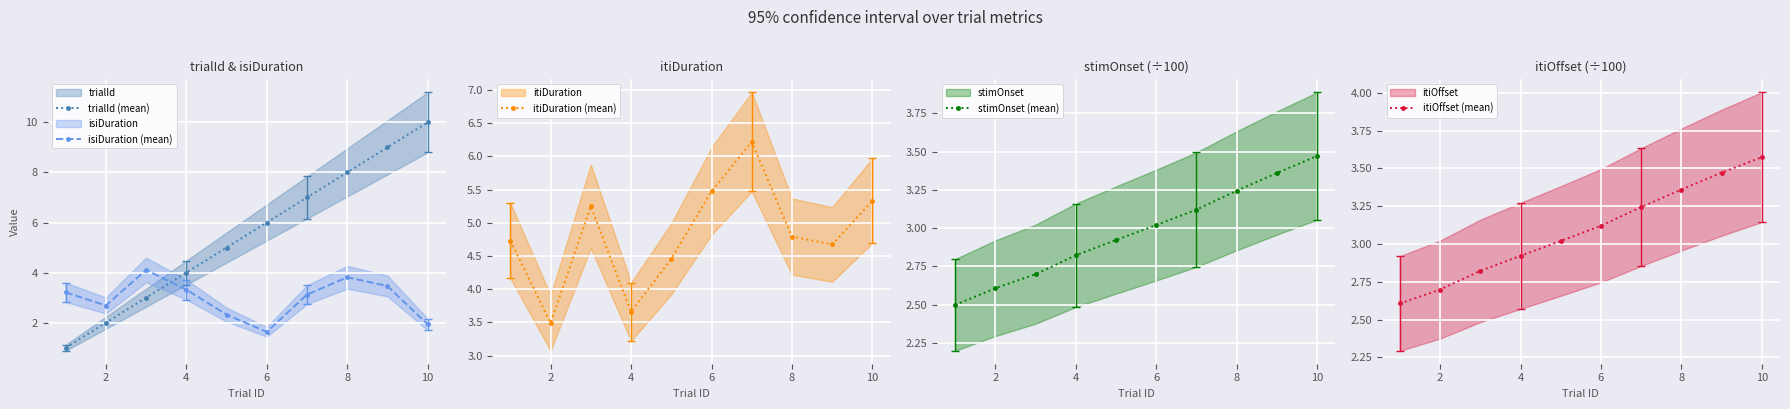

At which label does isiDuration (mean) reach its minimum?

6